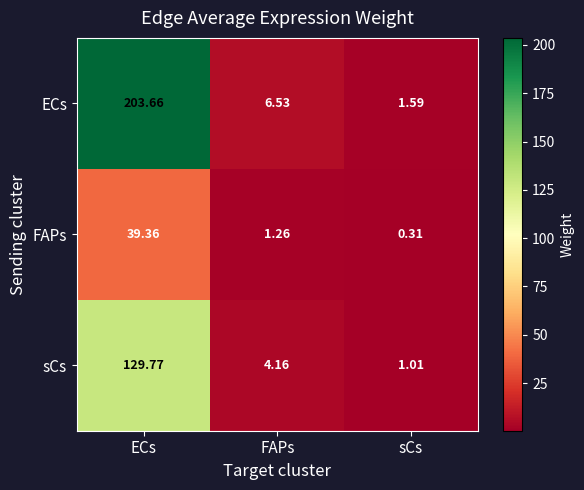

Where is ECs nearest to the value 102?

FAPs